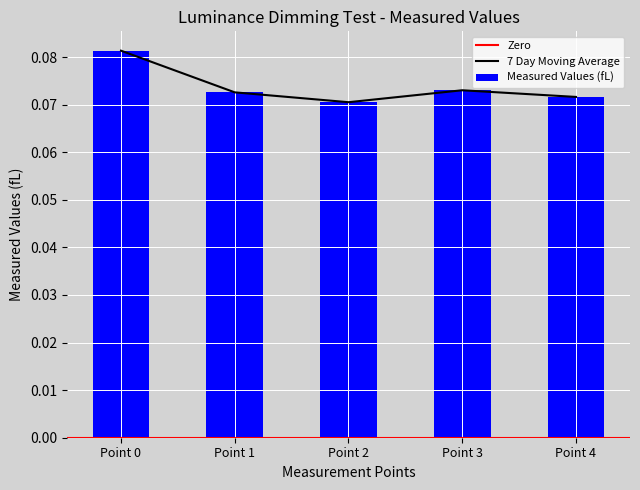

Reading right to left, extract all data points from this chart.

Point 4=0.1	Point 3=0.1	Point 2=0.1	Point 1=0.1	Point 0=0.1